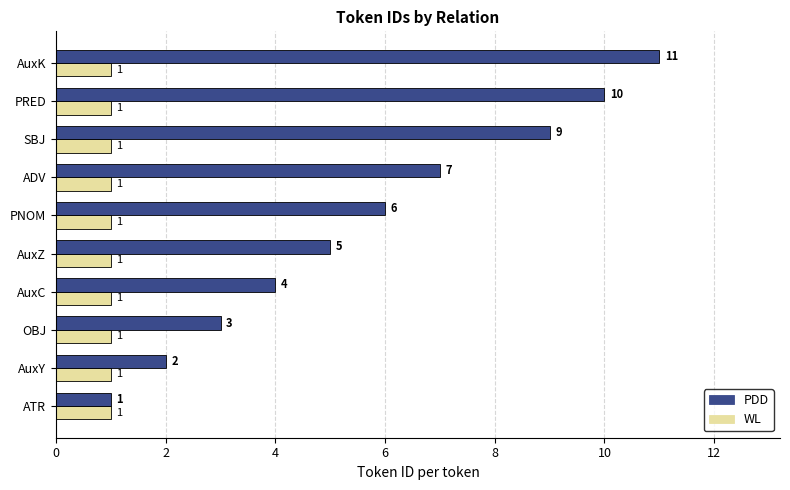

Rank the series by their maximum value, from lowest to highest.

WL, PDD